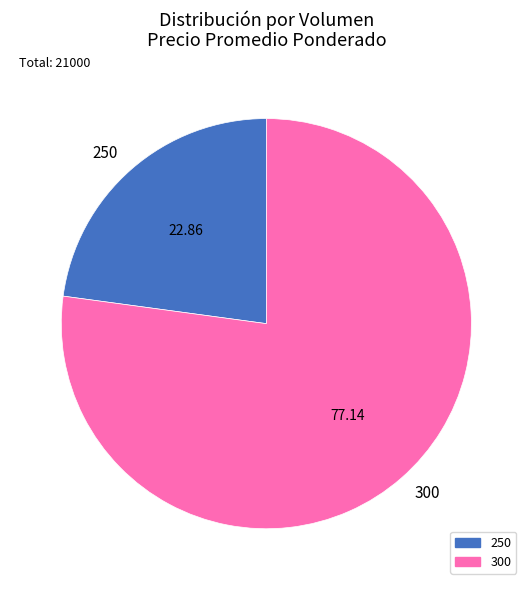

Which slice represents more than half of the pie?

300